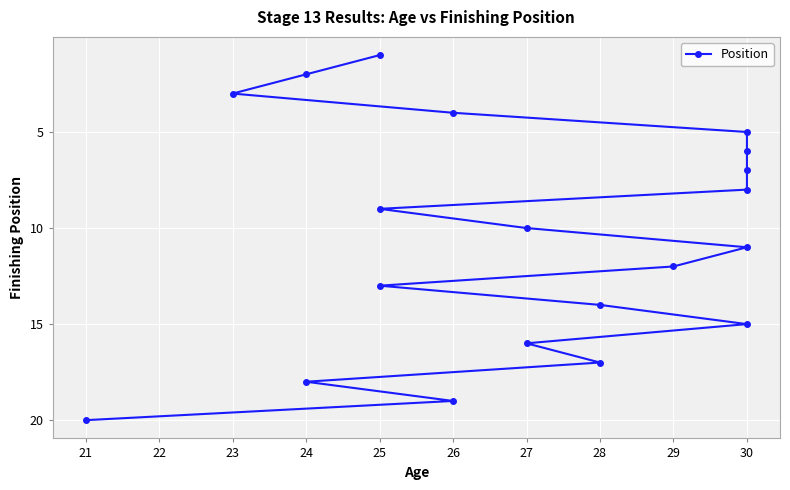

What is the change in value from 30 to 25?

+4